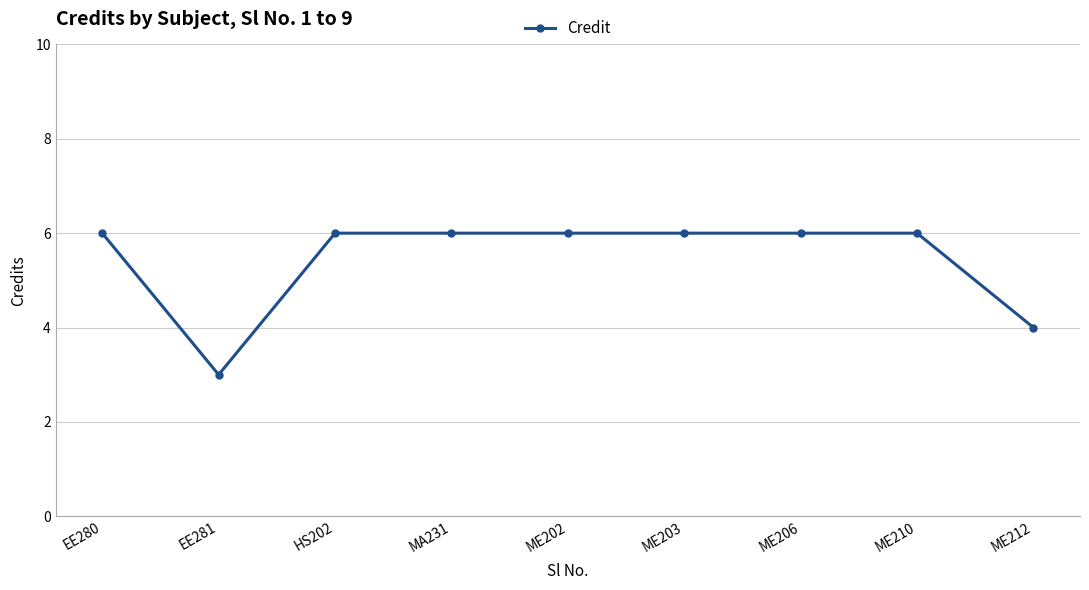

Between MA231 and EE281, which is larger?

MA231